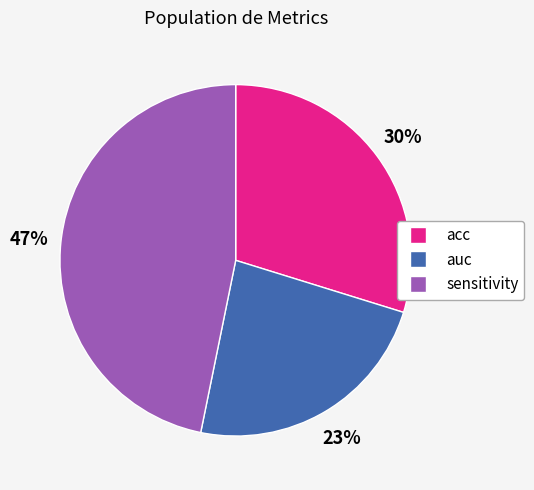

Is there a majority slice in this chart?

No